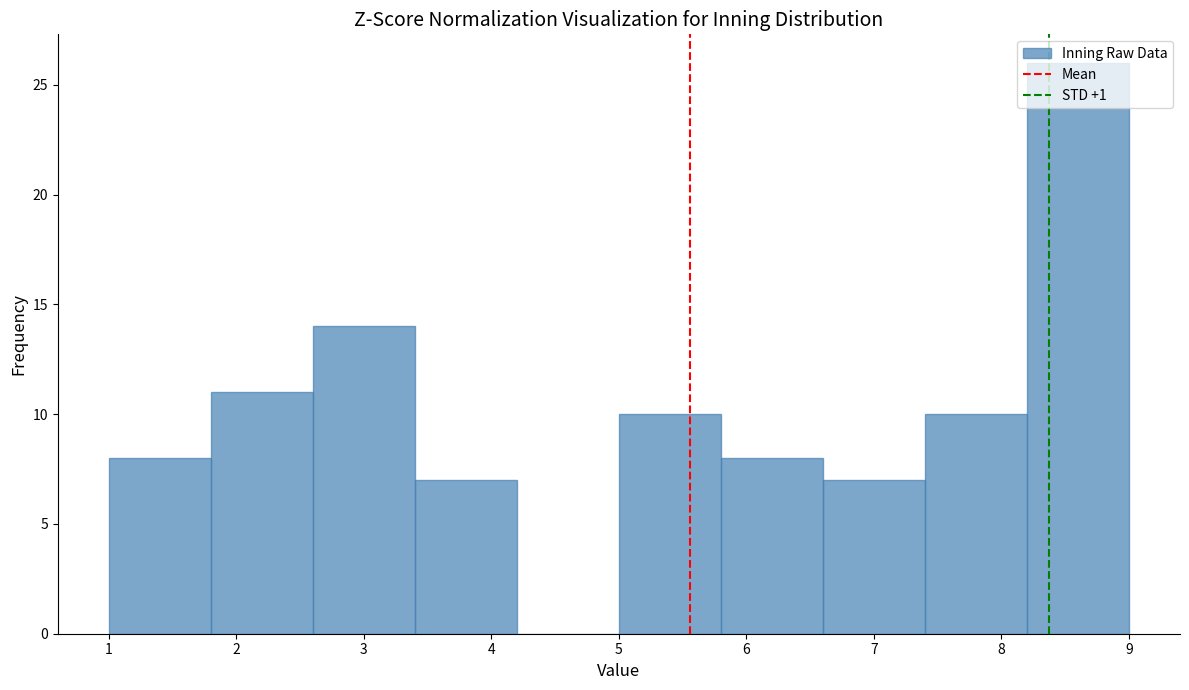

Reading left to right, list every bar in this chart as the range it spans on the x-axis followed by its height. The values are not printed on the chart, so give them approximately, as read against the axis.

1.0 to 1.8: 8
1.8 to 2.6: 11
2.6 to 3.4: 14
3.4 to 4.2: 7
4.2 to 5.0: 0
5.0 to 5.8: 10
5.8 to 6.6: 8
6.6 to 7.4: 7
7.4 to 8.2: 10
8.2 to 9.0: 26